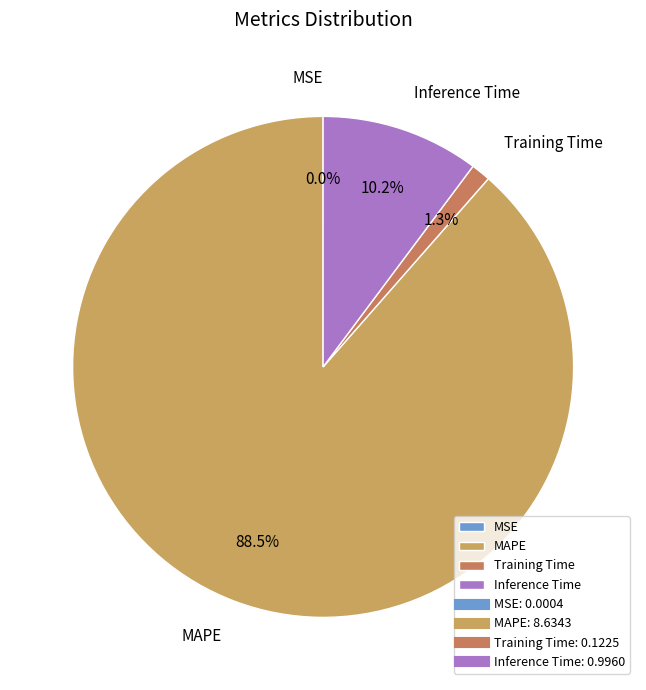

Which slice is the largest?

MAPE